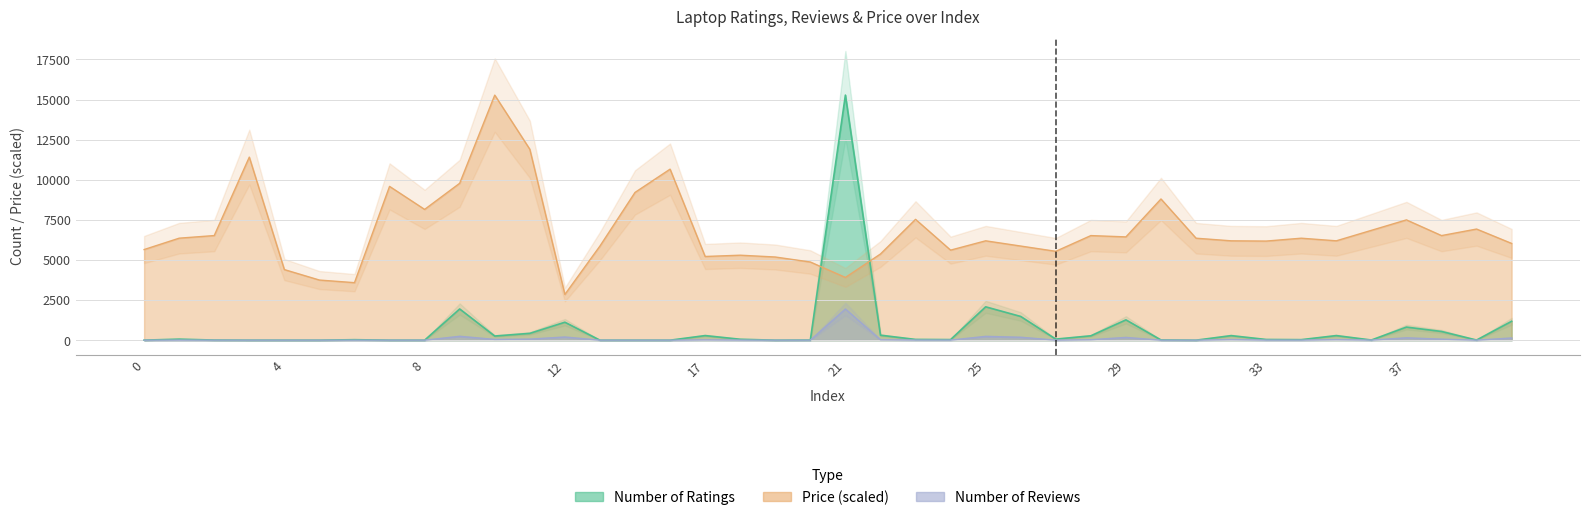

What is the difference between the second highest and minimum values in the Number of Ratings series?

2080.0